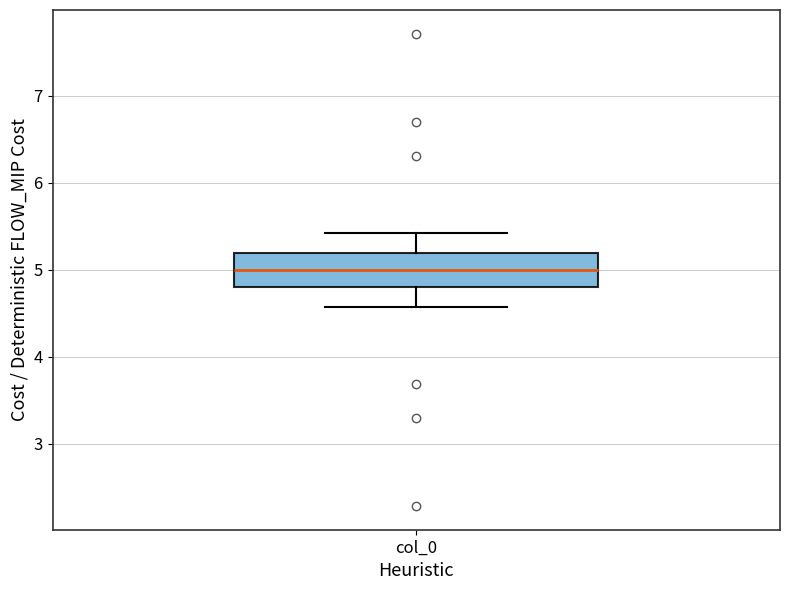

Where is the upper edge of the box for col_0 on the y-axis? The values are not printed on the chart, so give them approximately, as read against the axis.

5.2